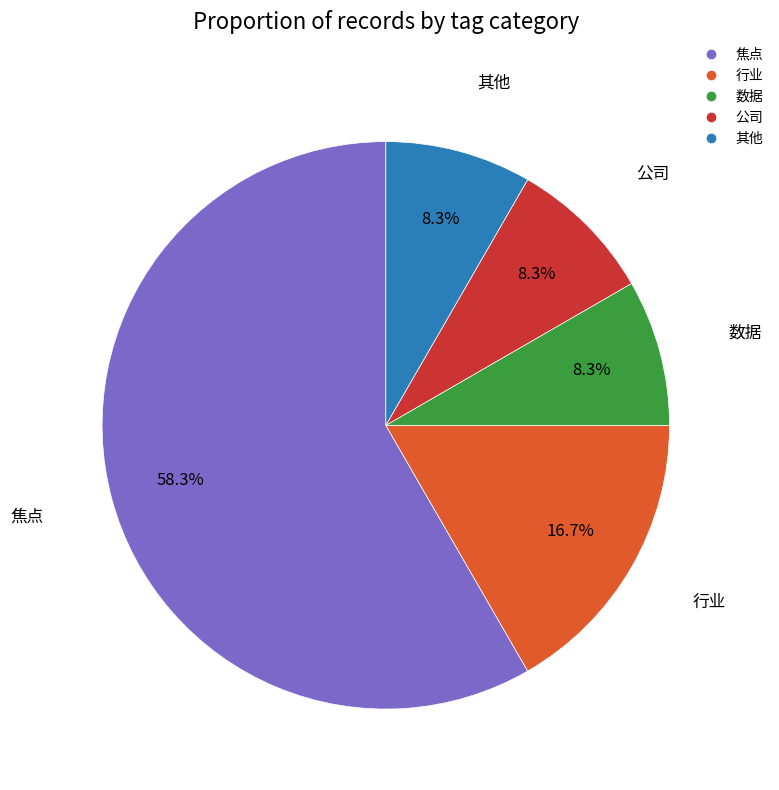

Approximately how many times larger is the value at 焦点 compared to 公司?

7.0